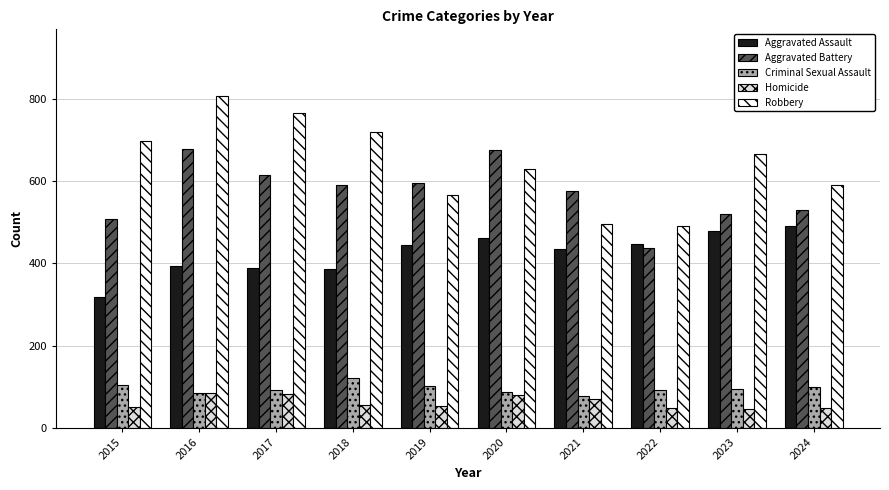

Is the value of Robbery at 2018 greater than the value of Aggravated Assault at 2018?

Yes